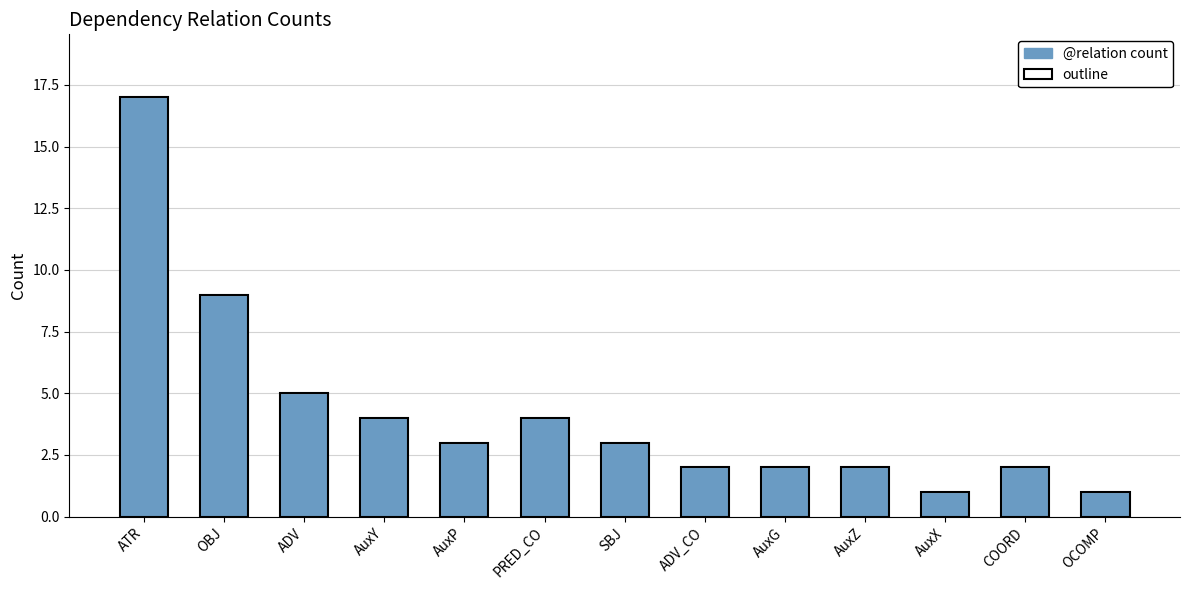

What is the label of the 1st bar from the left?

ATR